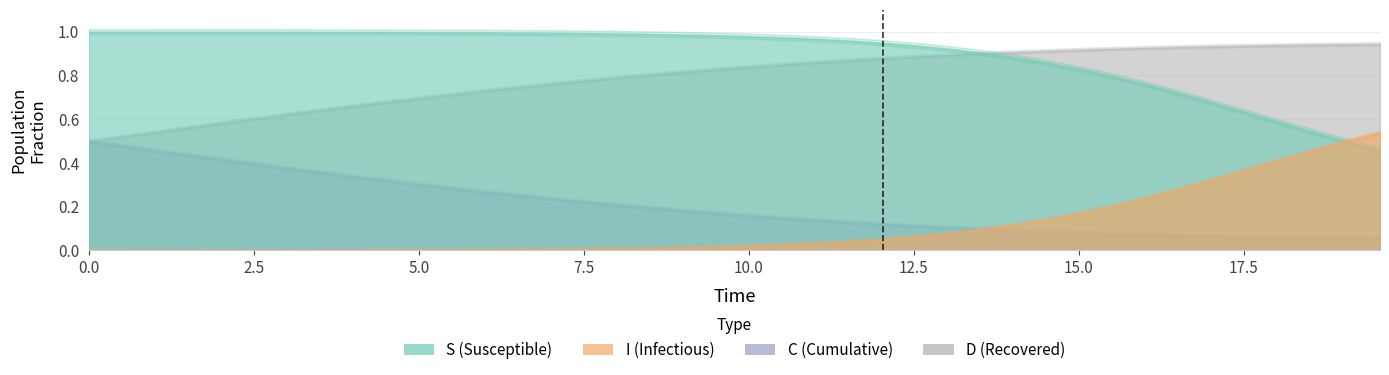

List the series in order of their peak value, highest first.

S, D, I, C